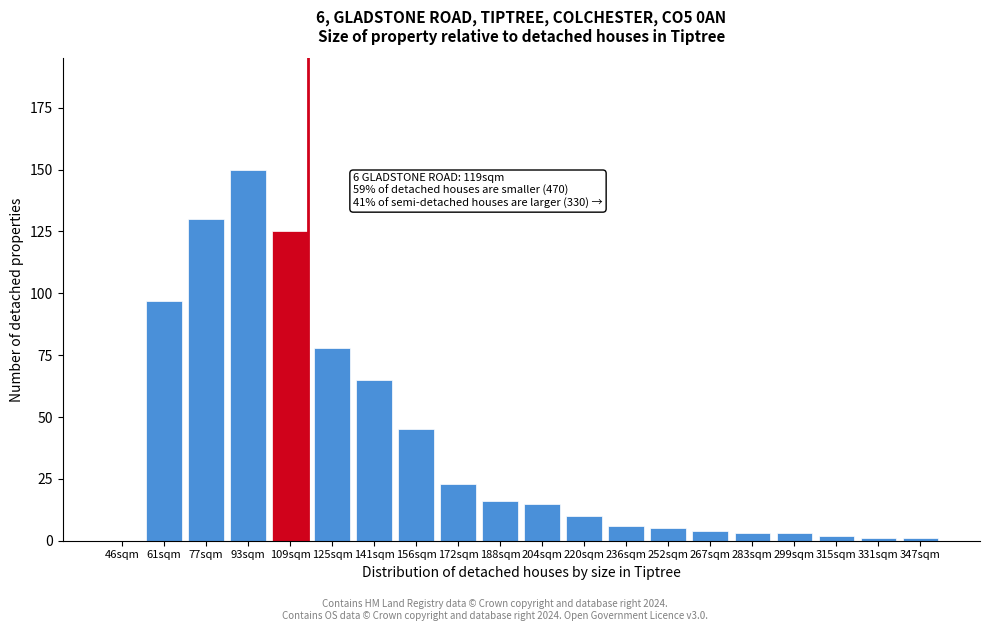

Reading left to right, extract all data points from this chart.

46sqm=0	61sqm=97	77sqm=130	93sqm=150	109sqm=125	125sqm=78	141sqm=65	156sqm=45	172sqm=23	188sqm=16	204sqm=15	220sqm=10	236sqm=6	252sqm=5	267sqm=4	283sqm=3	299sqm=3	315sqm=2	331sqm=1	347sqm=1